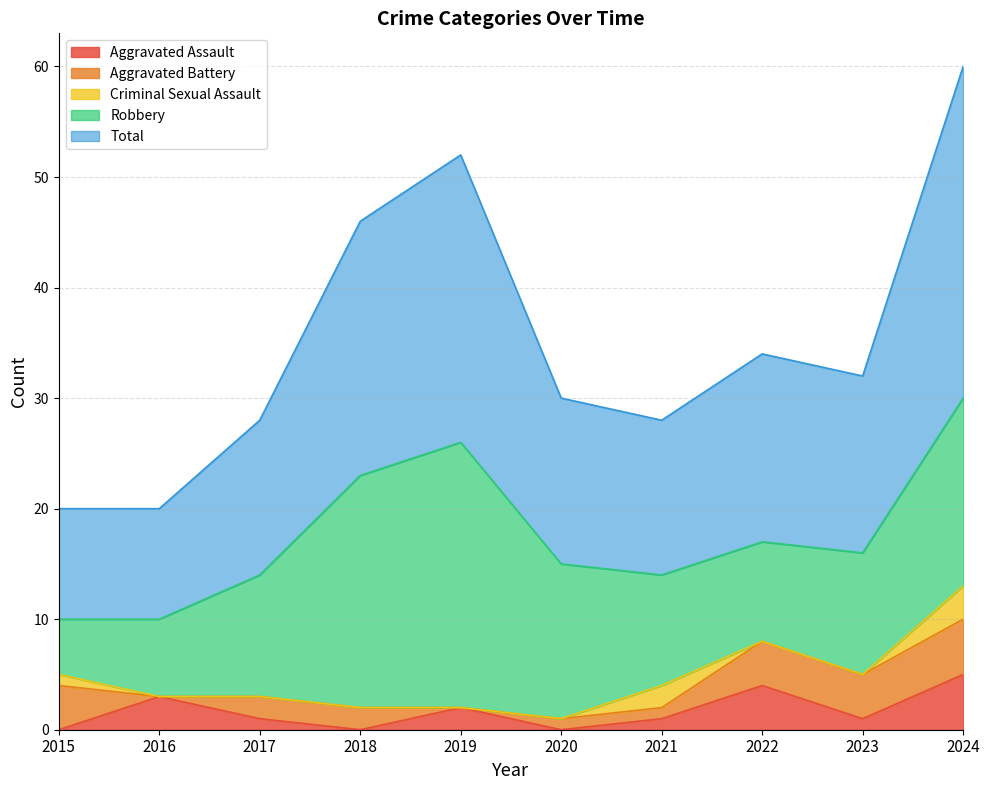

True or false: Total has more than 2 interior local peaks.

False